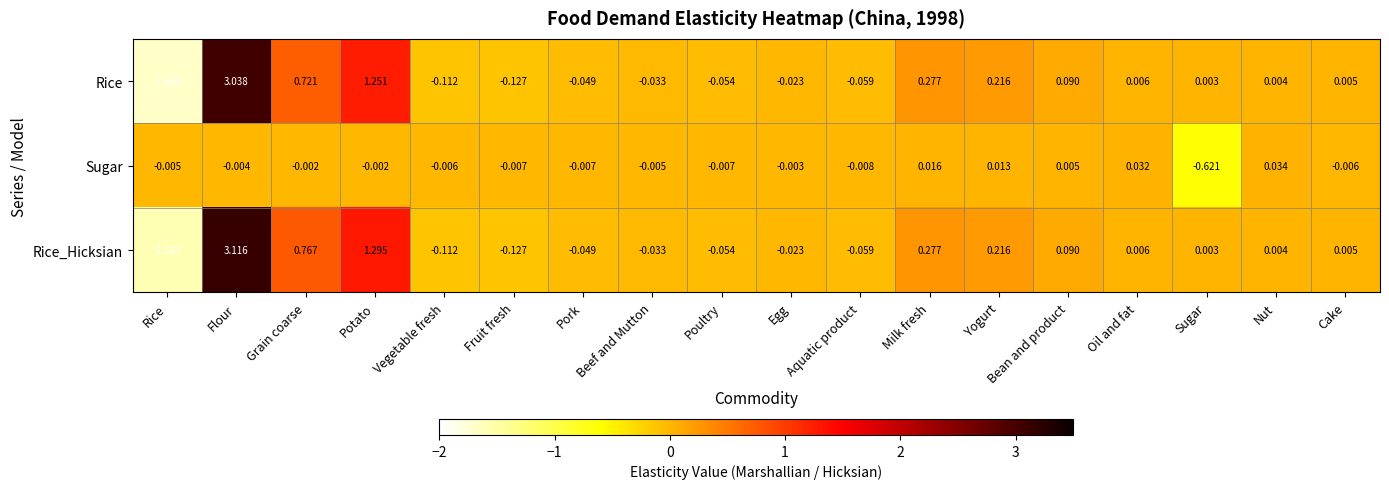

Which series has the largest total across all categories?

Rice_Hicksian